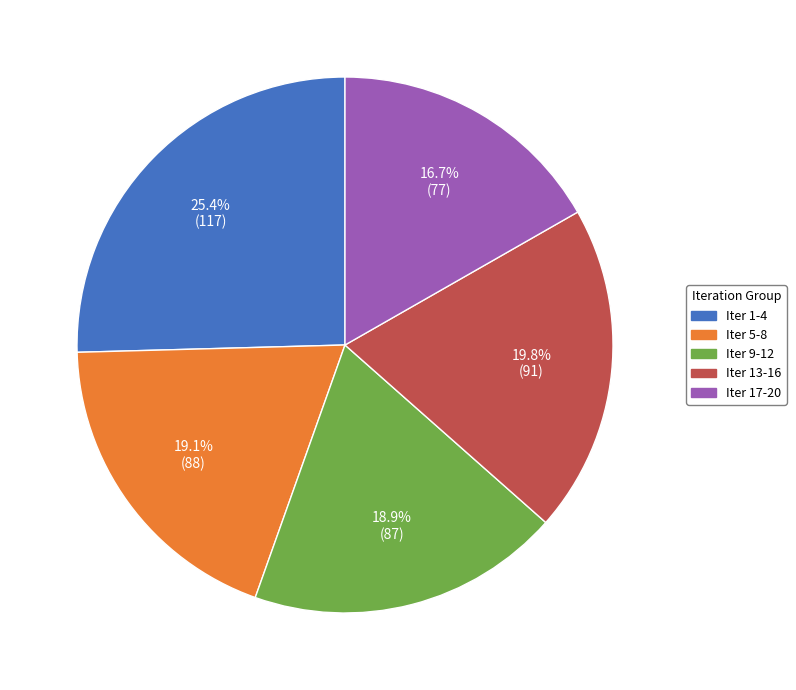

To the nearest percent, what is the difference between the largest and smallest slice percentages?

9%